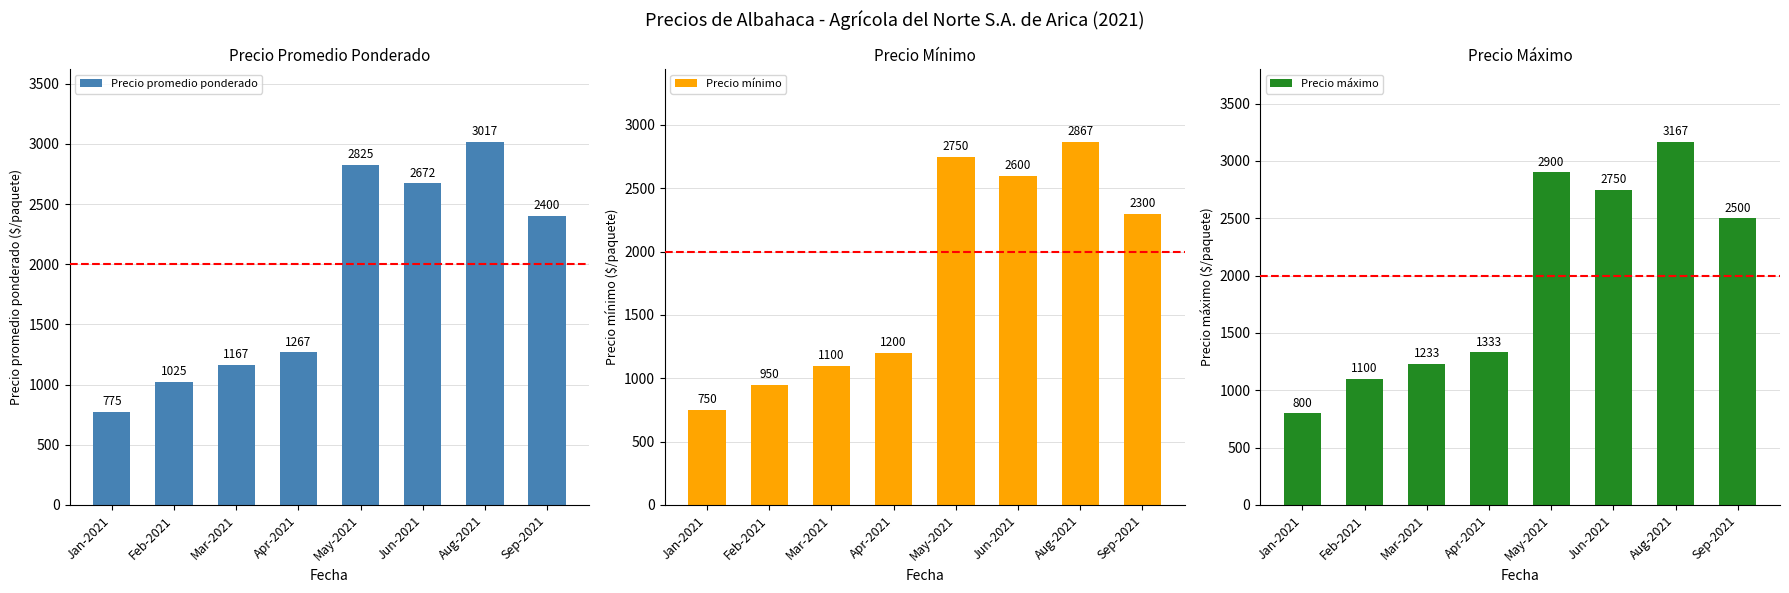

Reading right to left, transcribe all the data shown in this chart.

Precio promedio ponderado: 2400.0	3016.7	2671.8	2825.0	1266.7	1166.7	1025.0	775.0
Precio mínimo: 2300.0	2866.7	2600.0	2750.0	1200.0	1100.0	950.0	750.0
Precio máximo: 2500.0	3166.7	2750.0	2900.0	1333.3	1233.3	1100.0	800.0